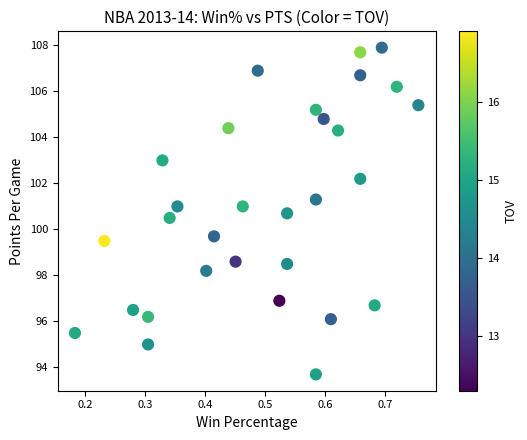

What Y value in the scatter plot is closest to 100?

99.7